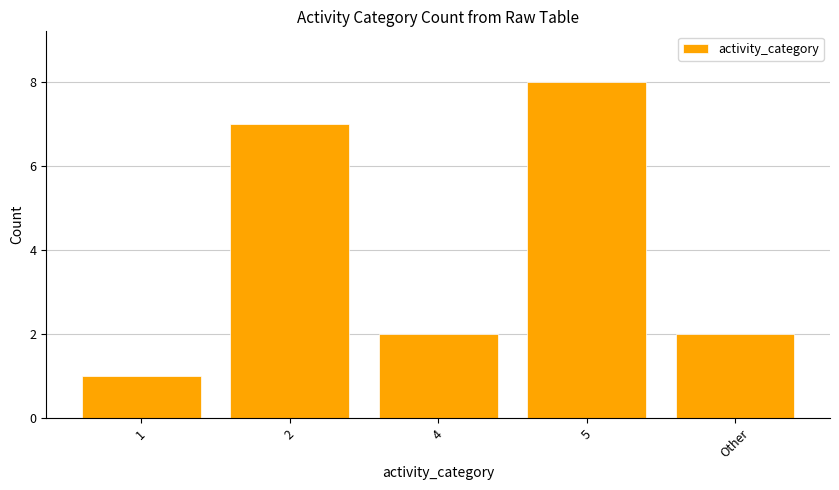

Reading left to right, extract all data points from this chart.

1	7	2	8	2